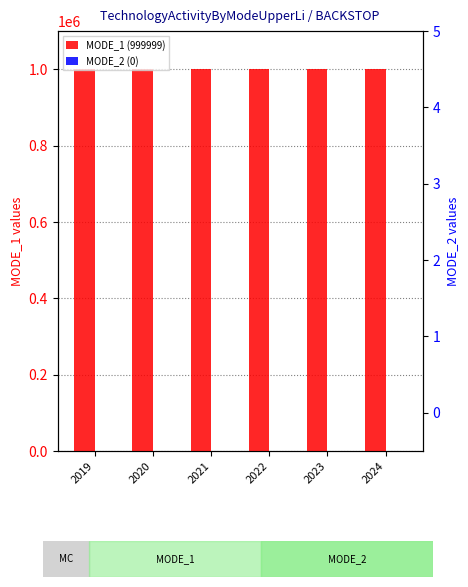

At 2022, list the series in order from smallest to largest.

MODE_2 (0), MODE_1 (999999)